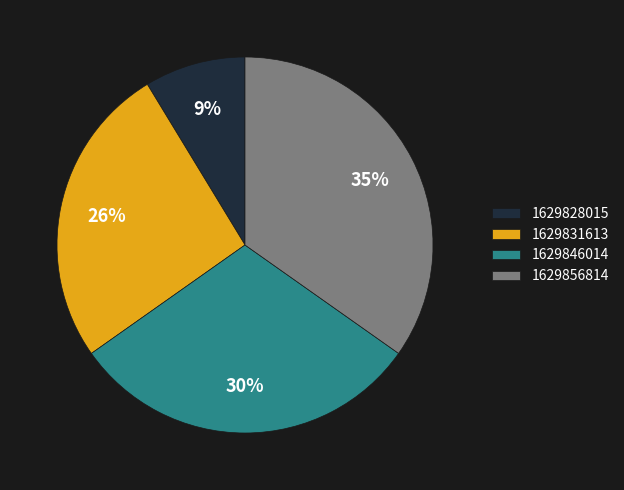

The 1629846014 slice represents 20% of the pie. True or false?

False